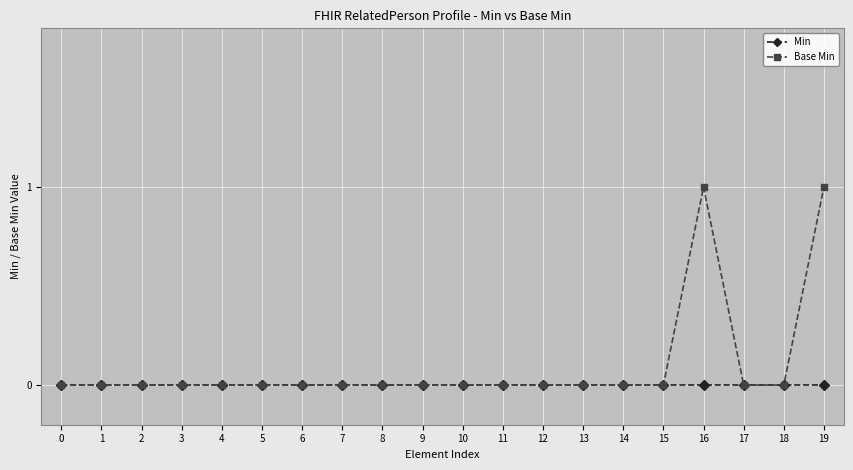

What is the greatest value displayed?

1